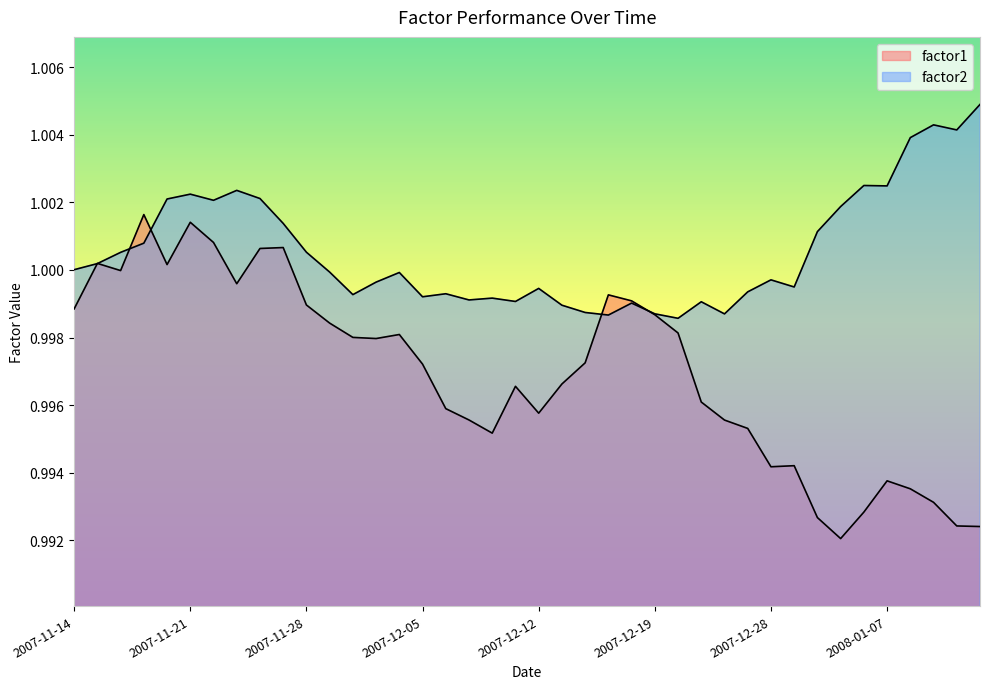

What is the sum of all factor1 values?

39.9